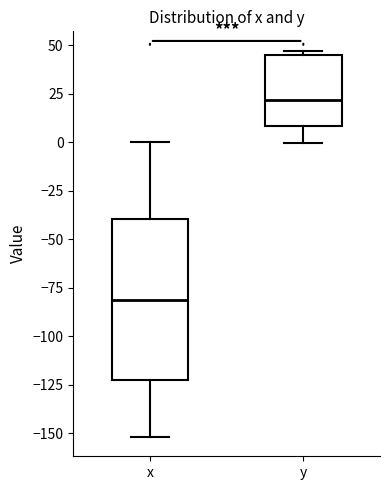

Where is the upper edge of the box for y on the y-axis? The values are not printed on the chart, so give them approximately, as read against the axis.

45